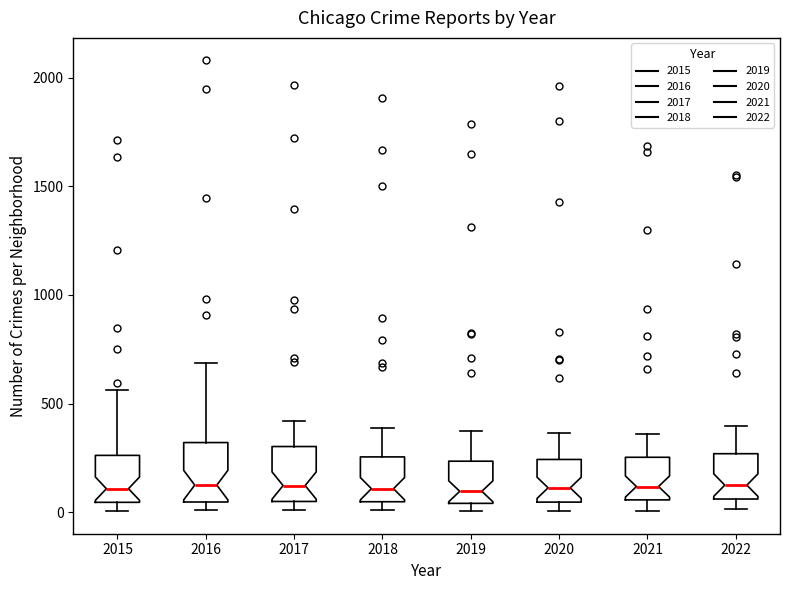

Reading left to right, read every box against the y-axis: the position of its median line, the range the box covers, and the ends of its whiskers. The values are not printed on the chart, so give them approximately, as read against the axis.

2015: median 100, box 50 to 250, whiskers 0 to 550
2016: median 150, box 50 to 300, whiskers 0 to 700
2017: median 100, box 50 to 300, whiskers 0 to 400
2018: median 100, box 50 to 250, whiskers 0 to 400
2019: median 100, box 50 to 250, whiskers 0 to 350
2020: median 100, box 50 to 250, whiskers 0 to 350
2021: median 100, box 50 to 250, whiskers 0 to 350
2022: median 150, box 50 to 250, whiskers 0 to 400